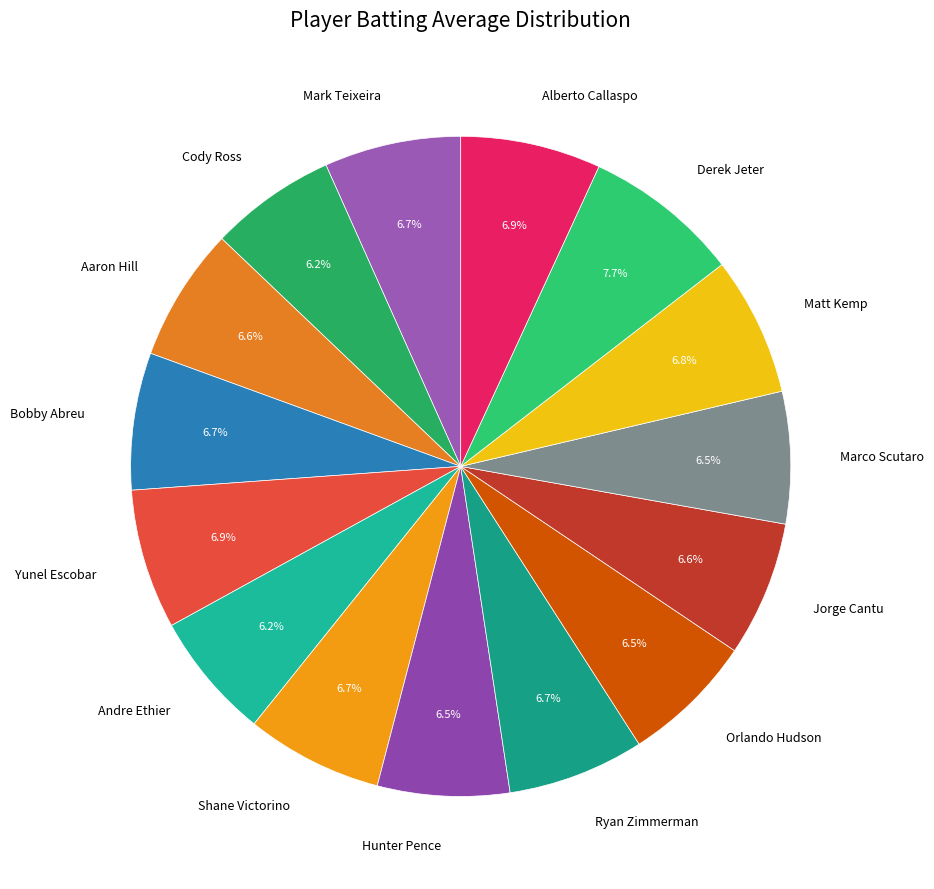

Is it true that Alberto Callaspo is 1% of the pie?

False